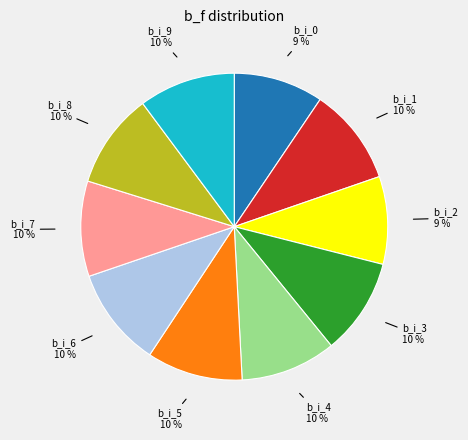

To the nearest percent, what percentage of the pie is b_i_8?

10%